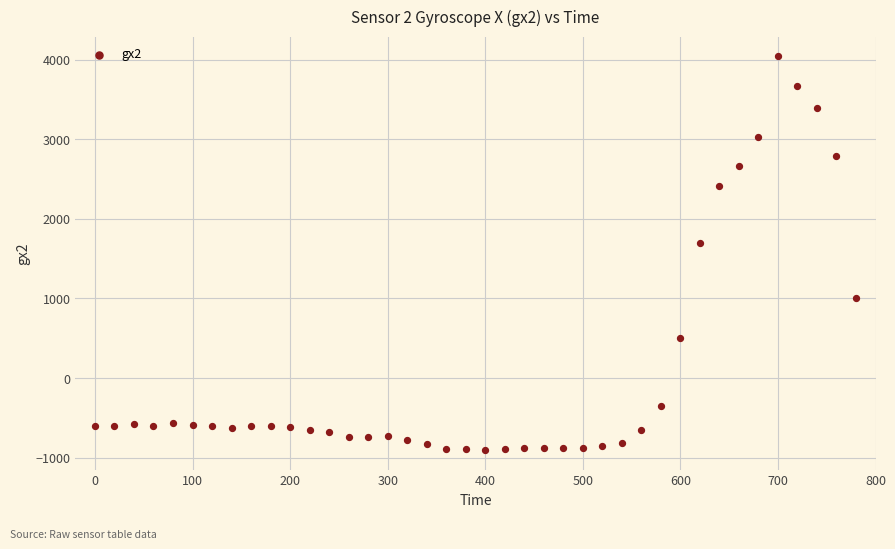

What Y value in the scatter plot is closest to 1566?

1694